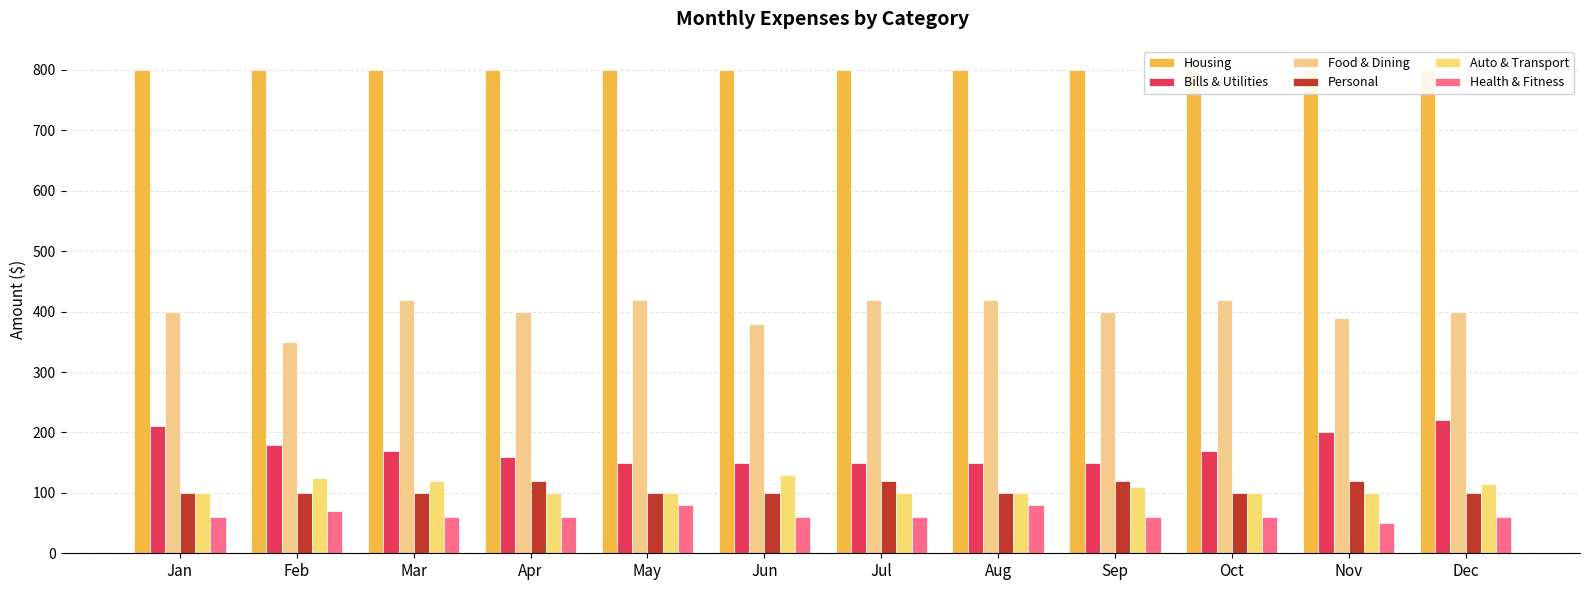

List the labels in order of Food & Dining value, smallest first.

Feb, Jun, Nov, Jan, Apr, Sep, Dec, Mar, May, Jul, Aug, Oct